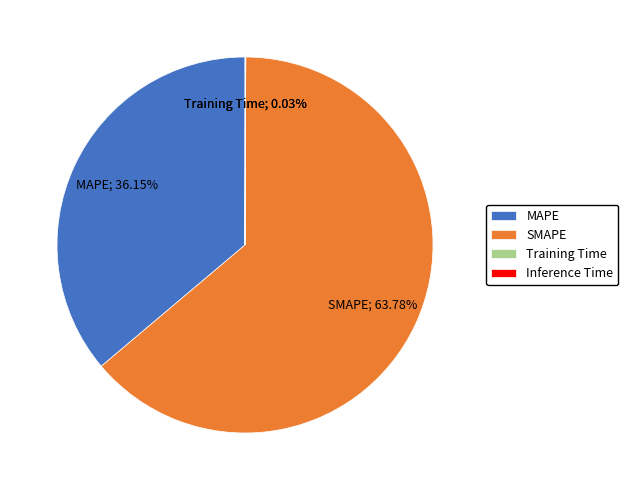

To the nearest percent, what is the average slice percentage?

25%